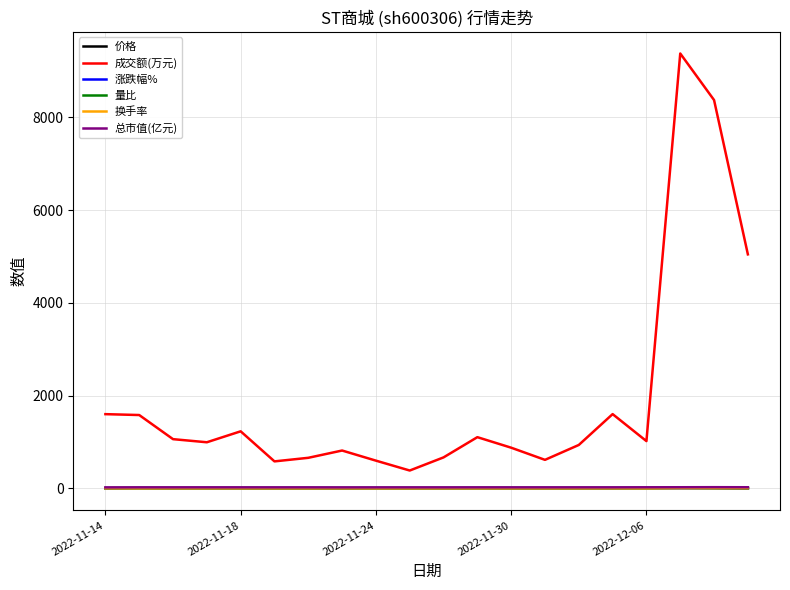

Which series has the widest spread of values?

成交额(万元)